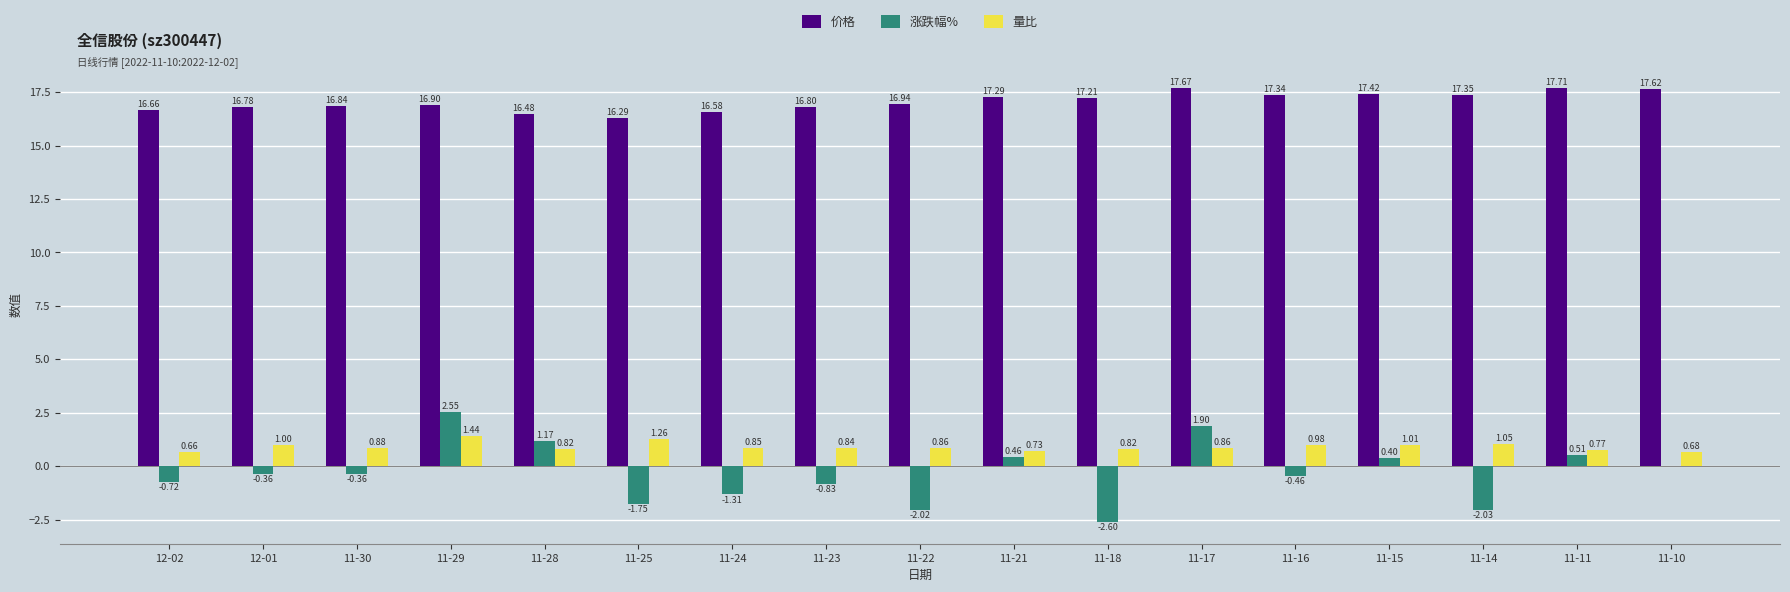

What is the total value across all series at 11-25?

15.8